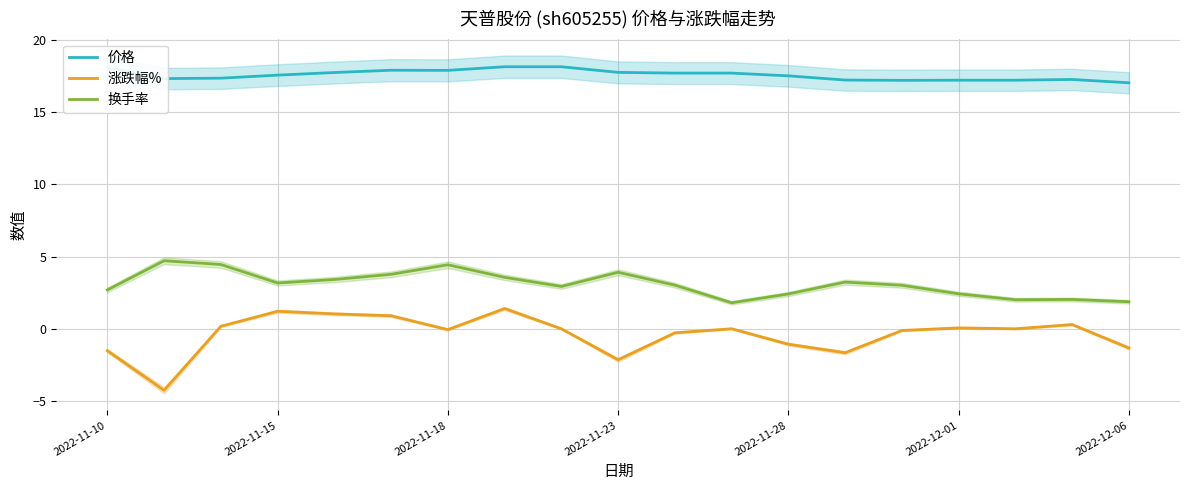

The 换手率 series shows 3.9 at 2022-11-23. True or false?

True